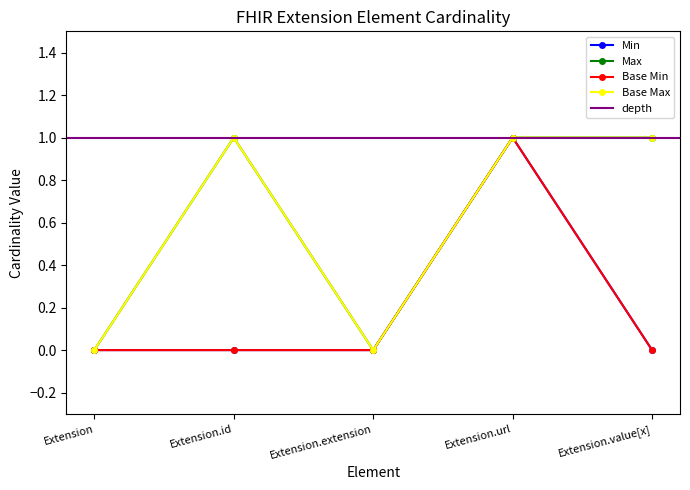

Does the chart display data point markers on the line(s)?

Yes